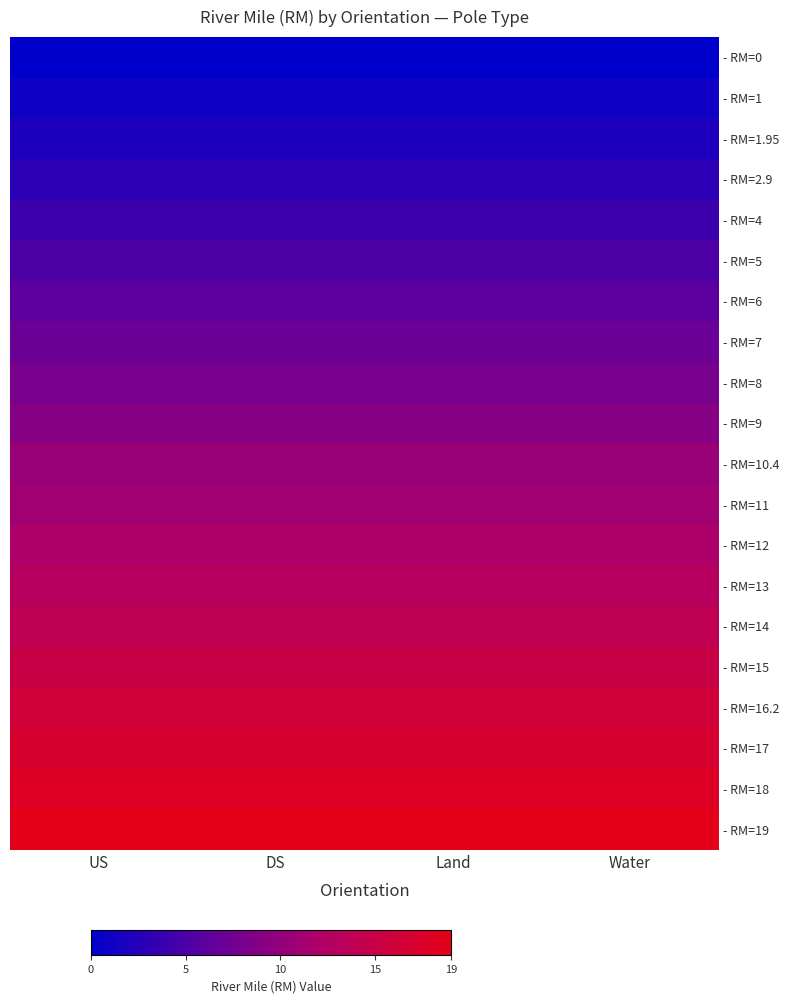

What is the difference between the highest and lowest values at DS?

19.0